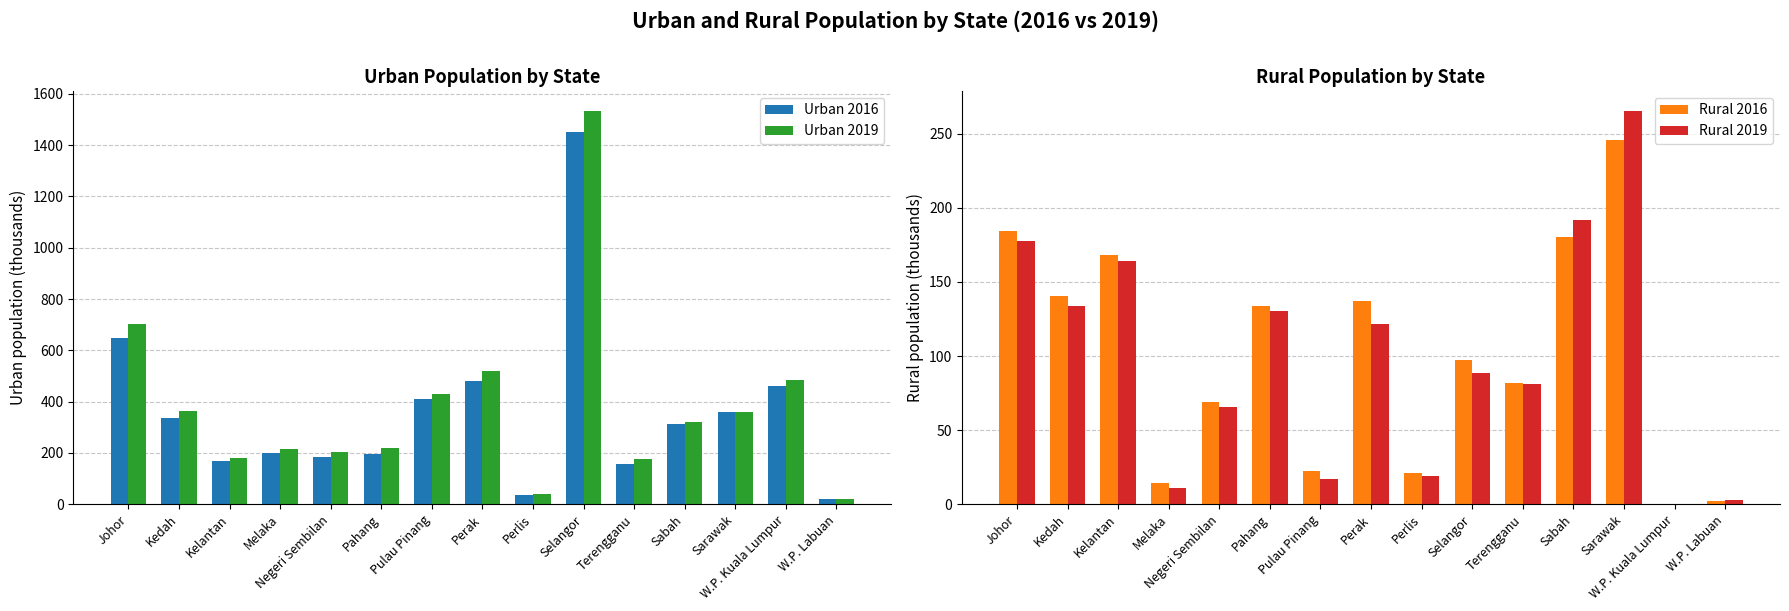

Are the bars horizontal?

No